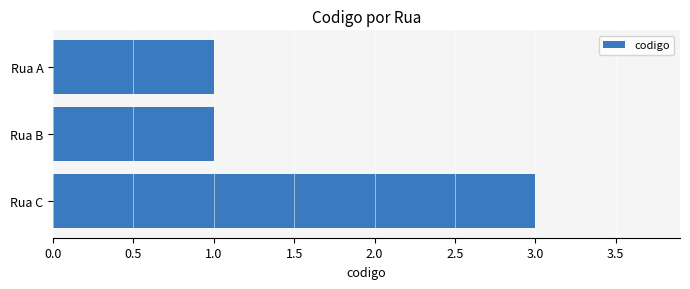

How many bars are there in total?

3